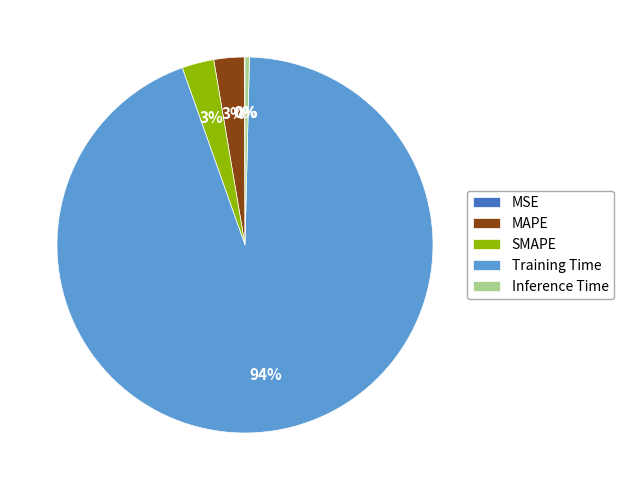

Is the sum of Inference Time and MAPE greater than half?

No